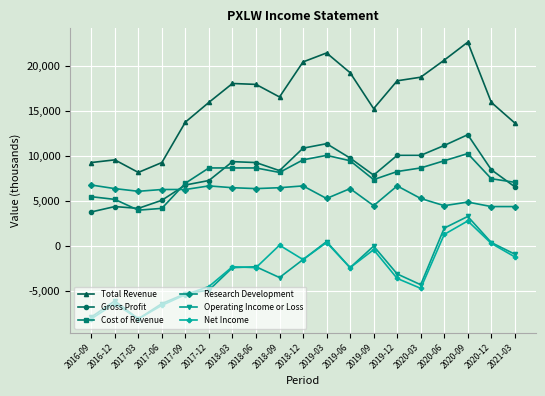

How many lines are shown in the chart?

6